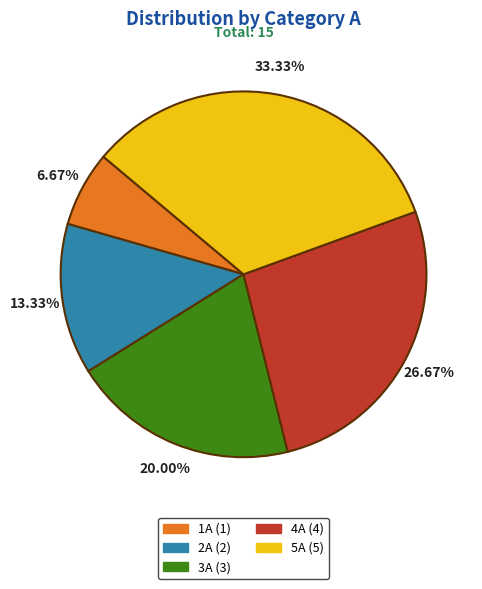

Which has a higher value, 2A or 1A?

2A